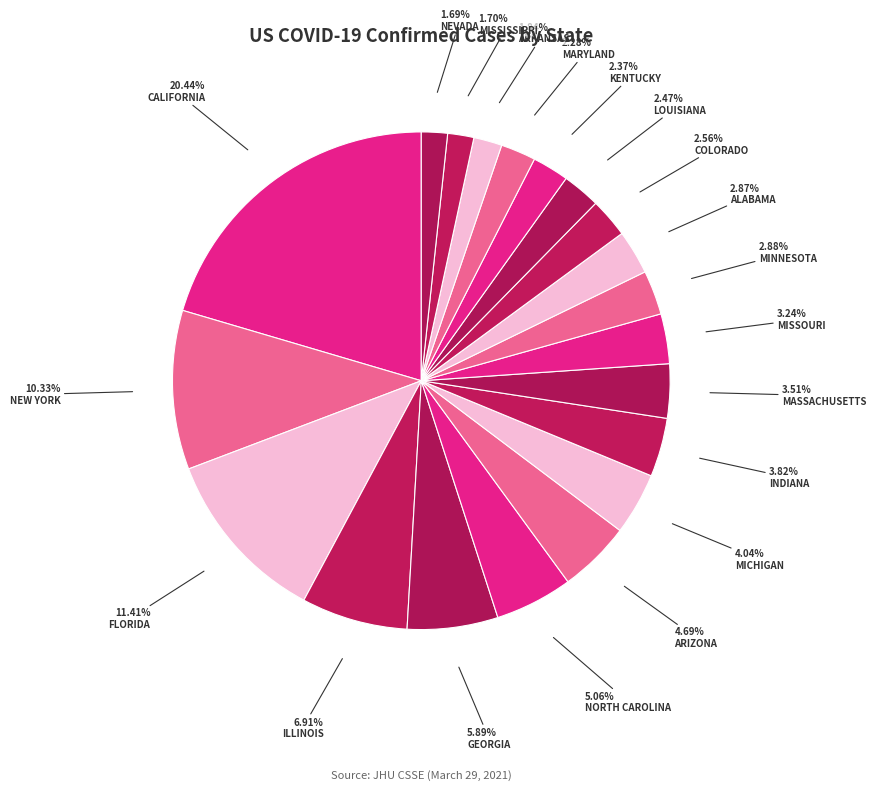

To the nearest percent, what is the difference between the largest and smallest slice percentages?

19%